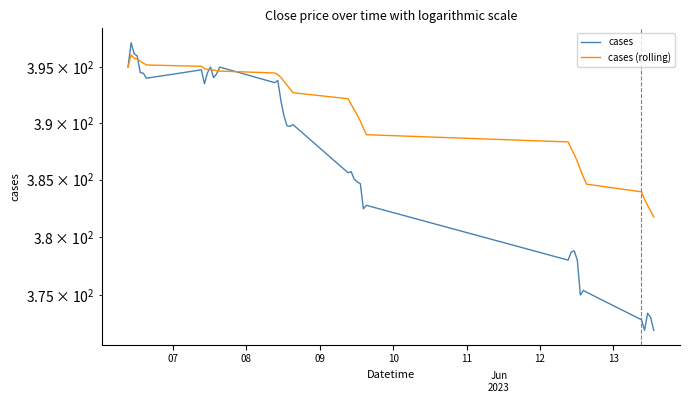

What is the difference between the maximum and minimum values in the cases series?

25.2